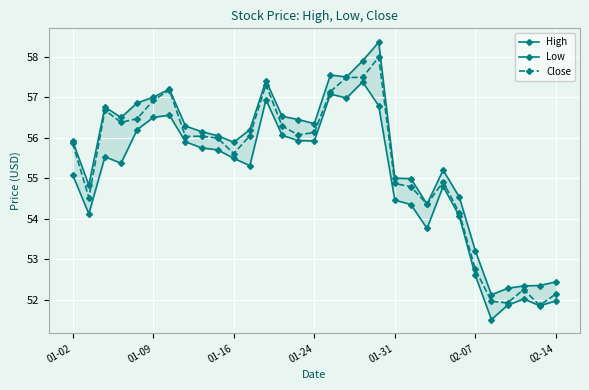

What is the minimum value for Close?

51.9